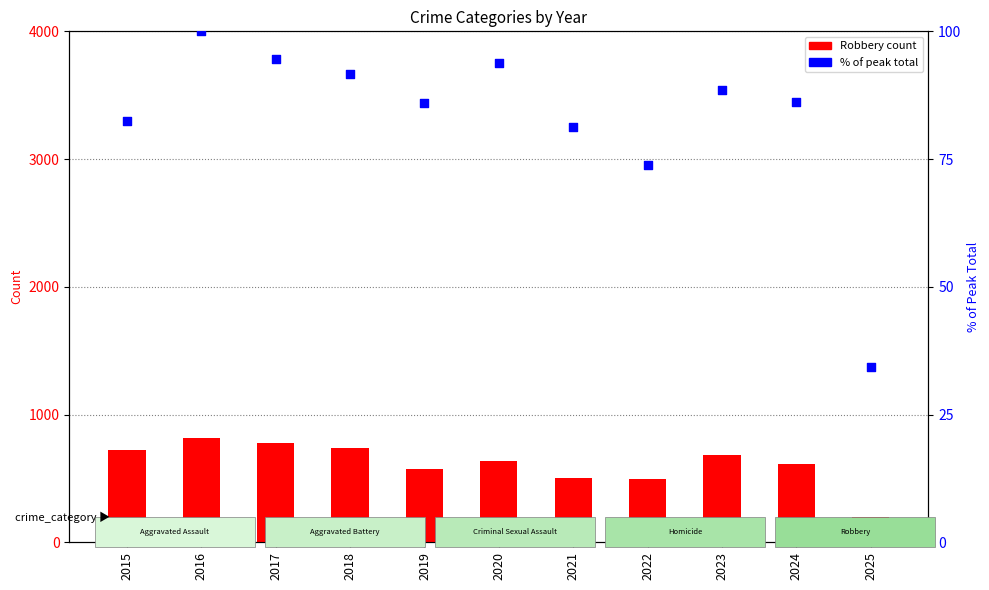

What are all the series names shown in the legend?

Robbery (count), % of peak total